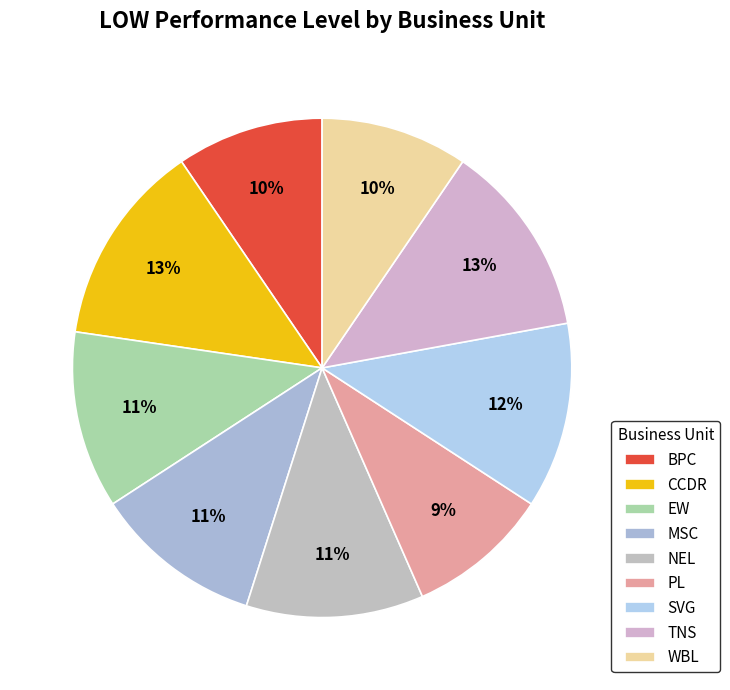

Count the number of slices in the pie.

9